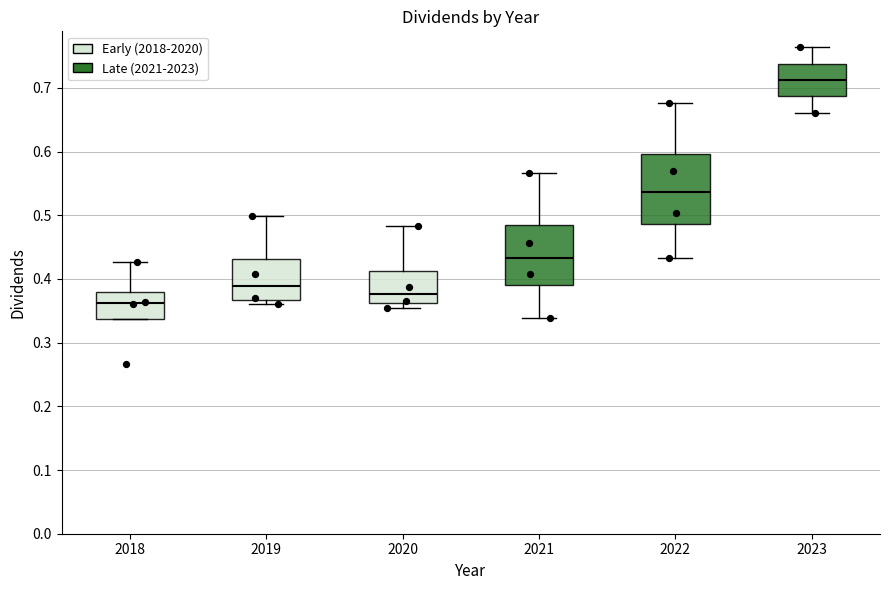

Which box has the highest median line?

2023